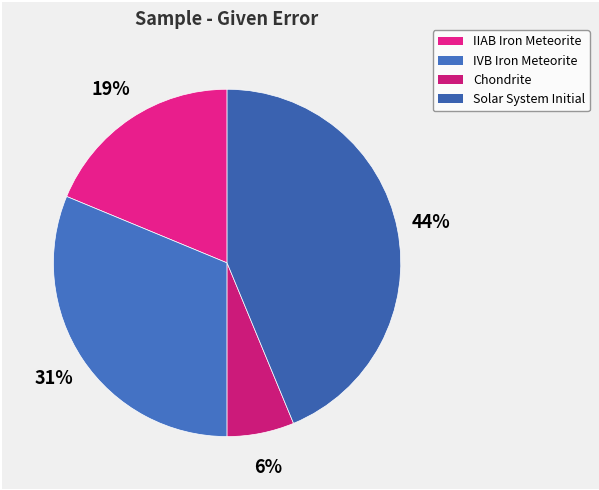

Is there a majority slice in this chart?

No